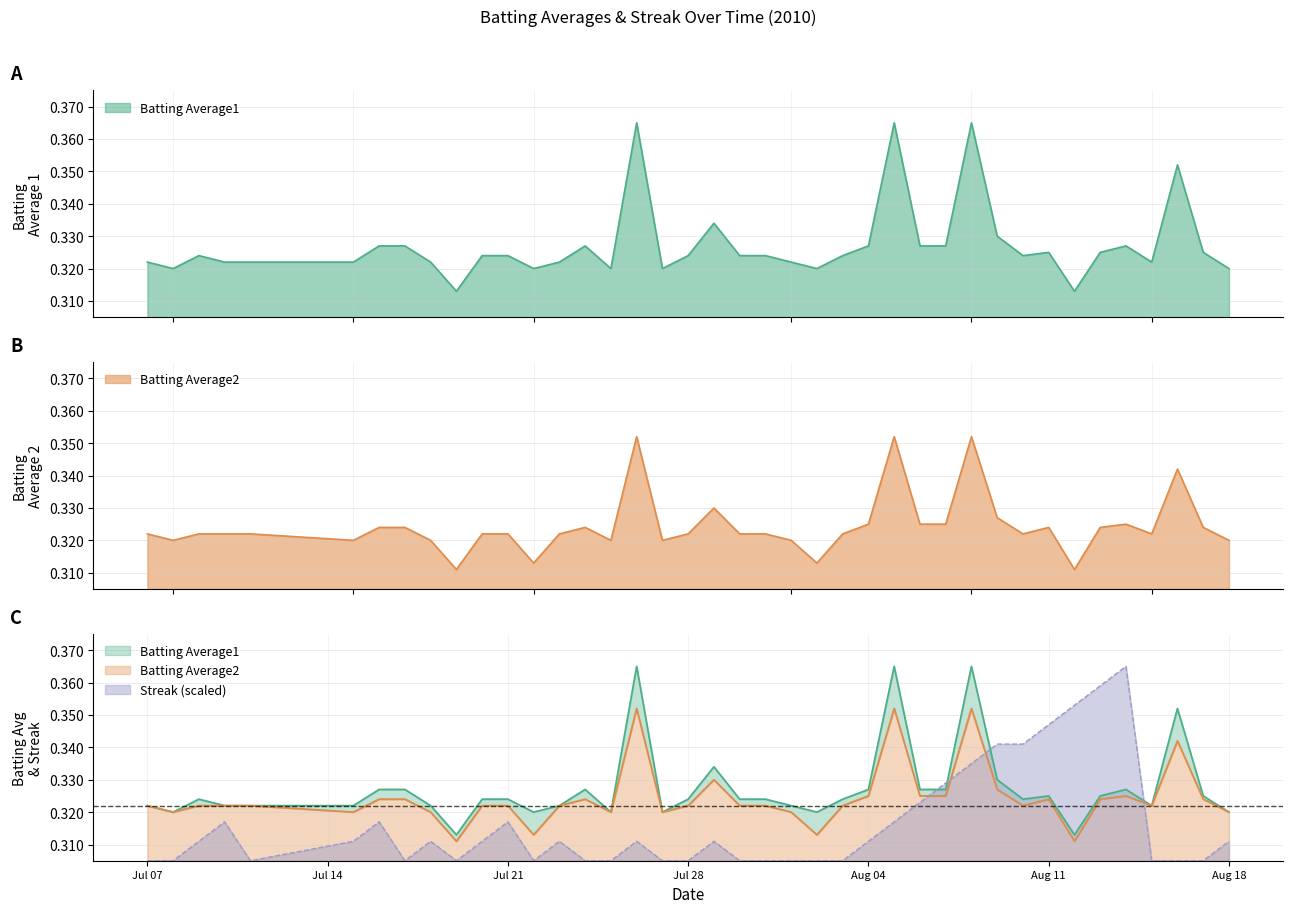

What is the approximate value of Batting Average1 at 2010-08-15?

0.3